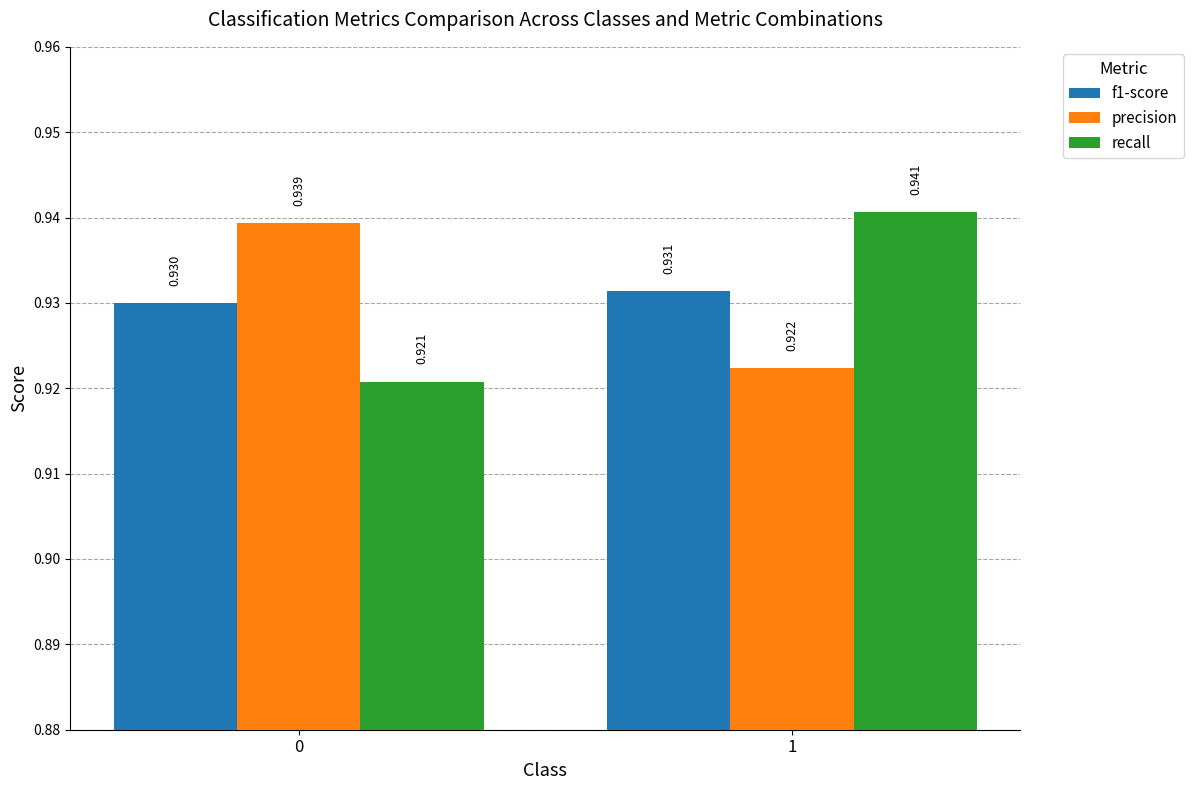

Which series changed the most between 0 and 1?

recall